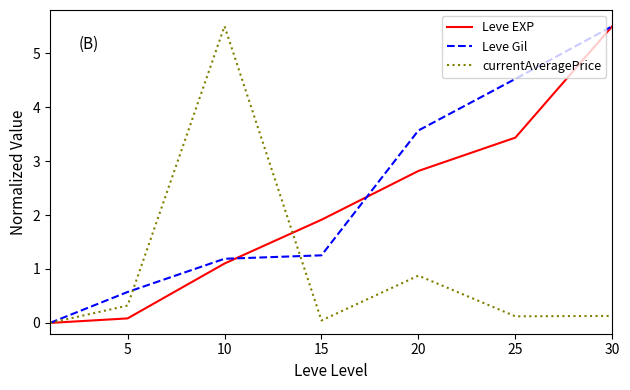

Which series has the largest total across all categories?

Leve Gil